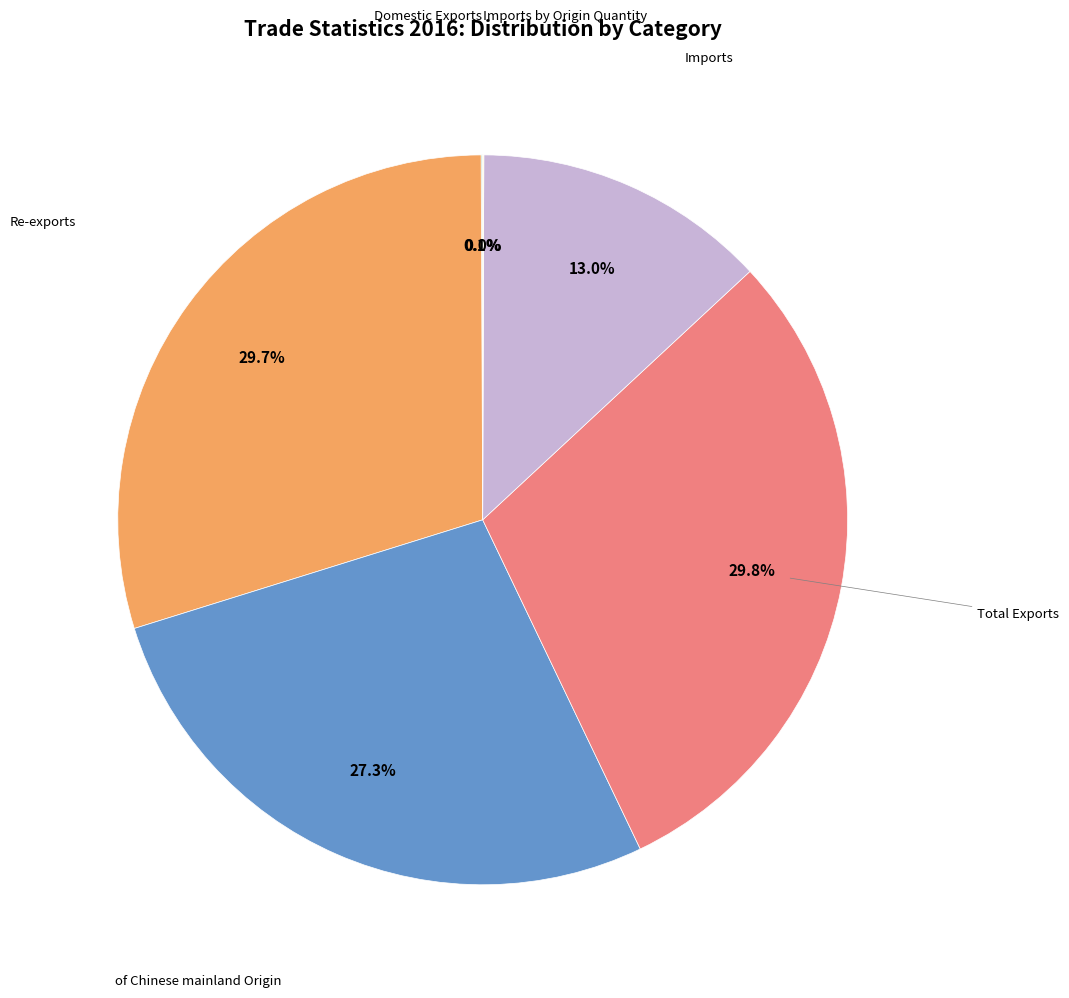

Is there any slice that represents more than half of the pie?

No